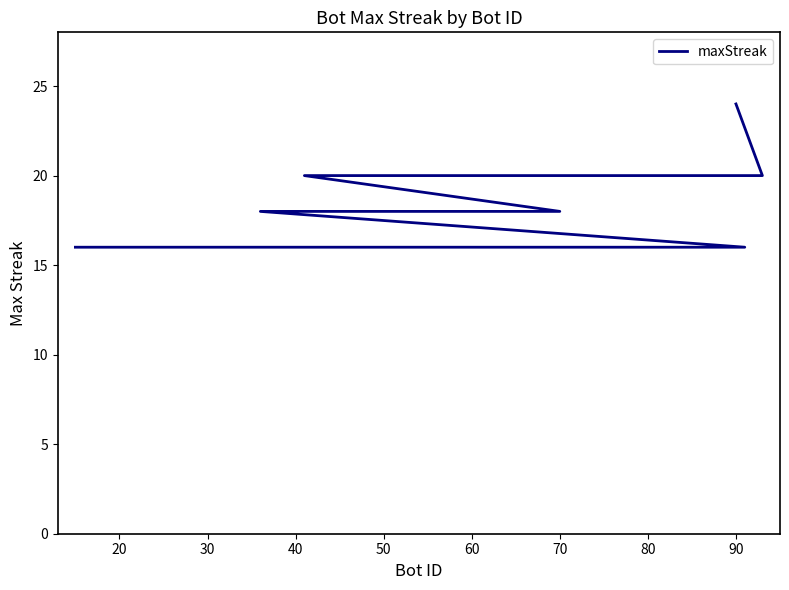

What is the difference between the second highest and minimum values?

4